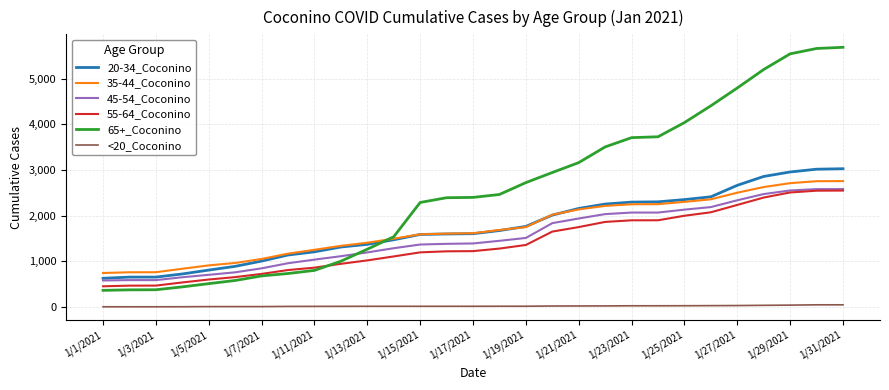

What is the difference between the second highest and second lowest values in the 45-54_Coconino series?

1993